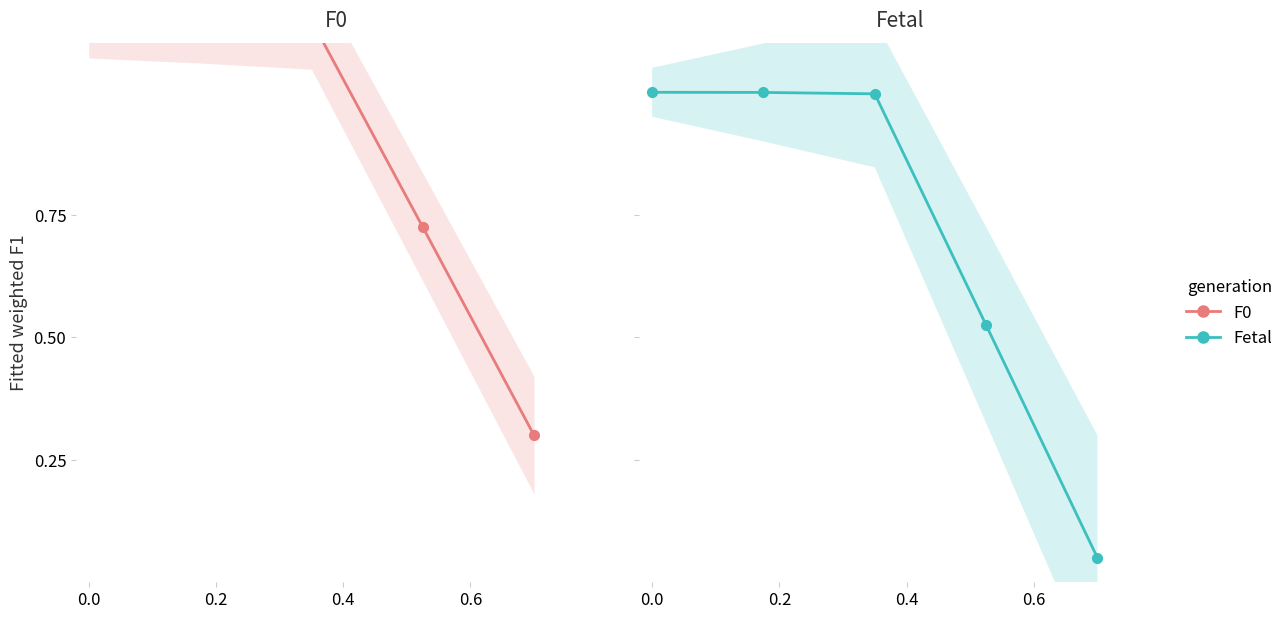

Count the number of data series in this chart.

2